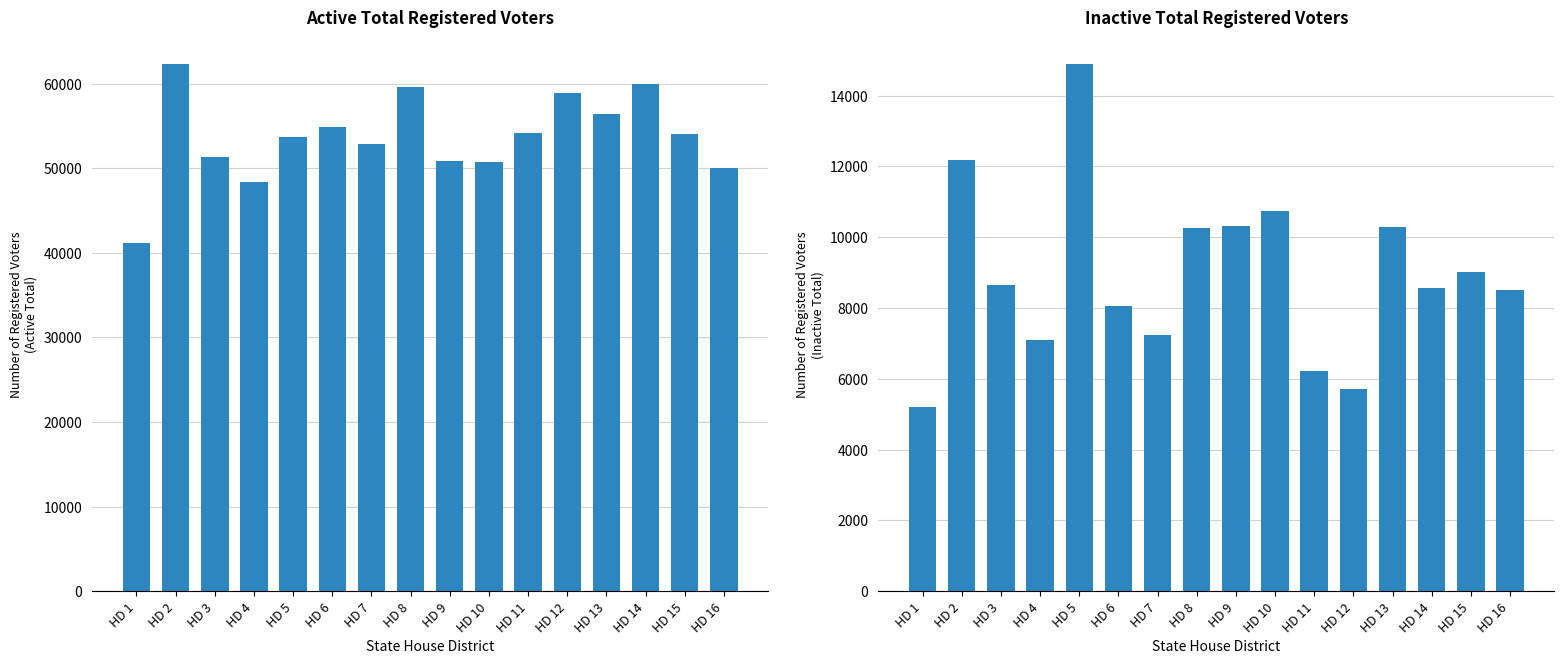

What is the total value across all series at HD 15?

63066